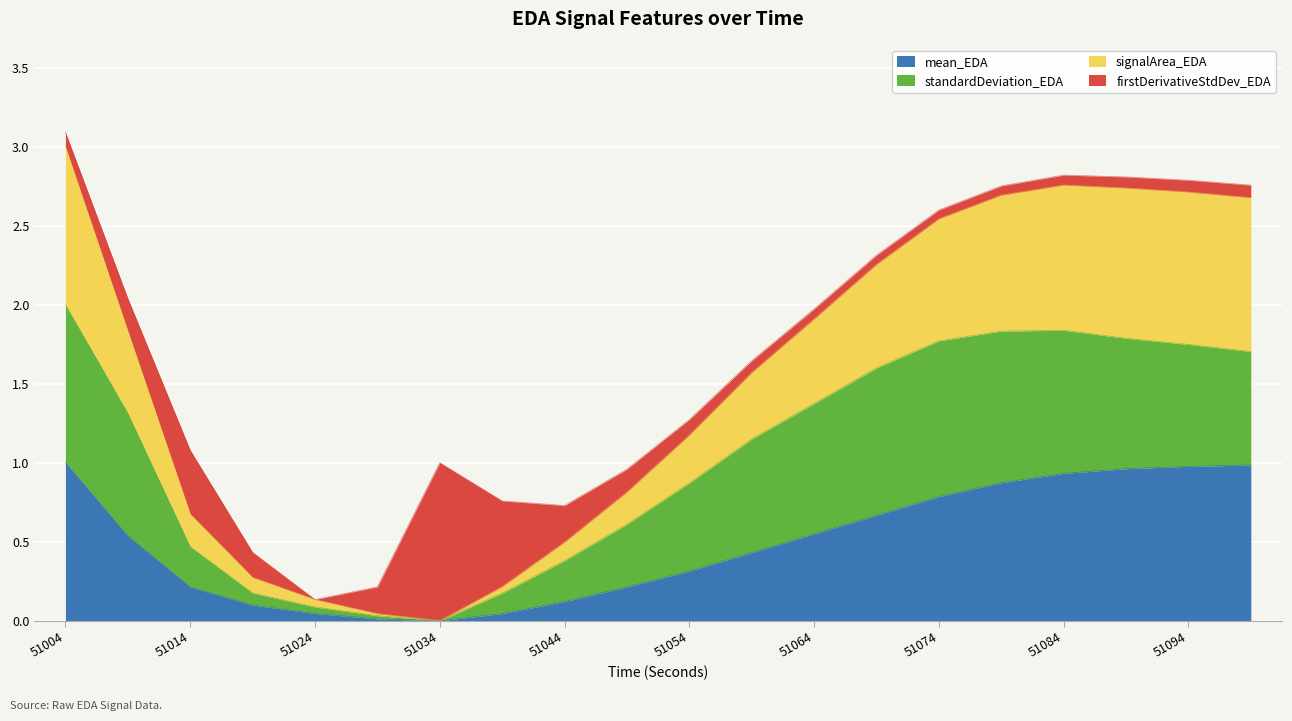

What is the total value across all series at 51054?

1.3